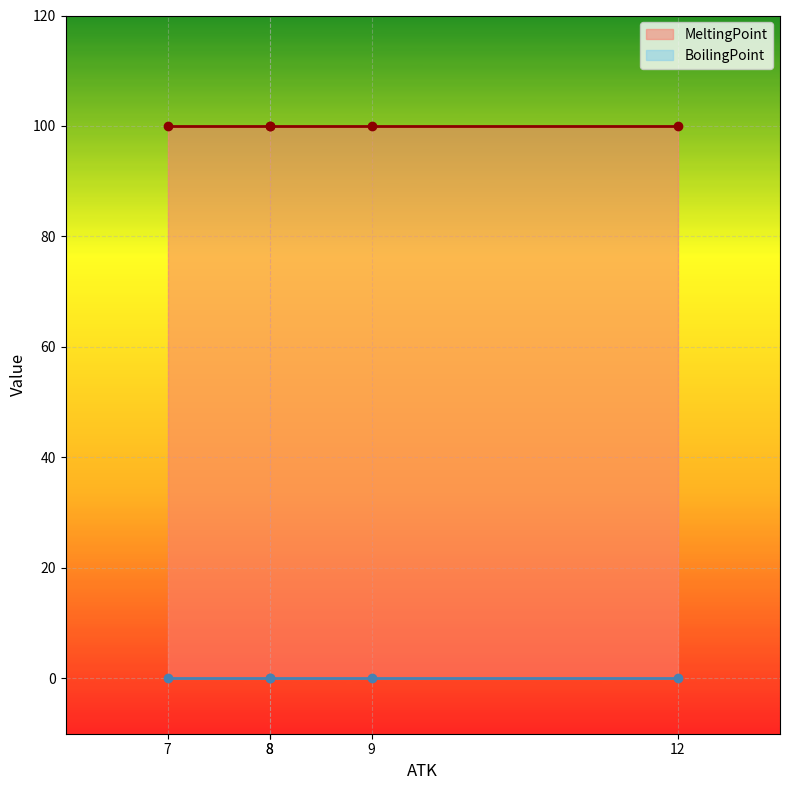

Rank the series by their maximum value, from highest to lowest.

MeltingPoint, BoilingPoint